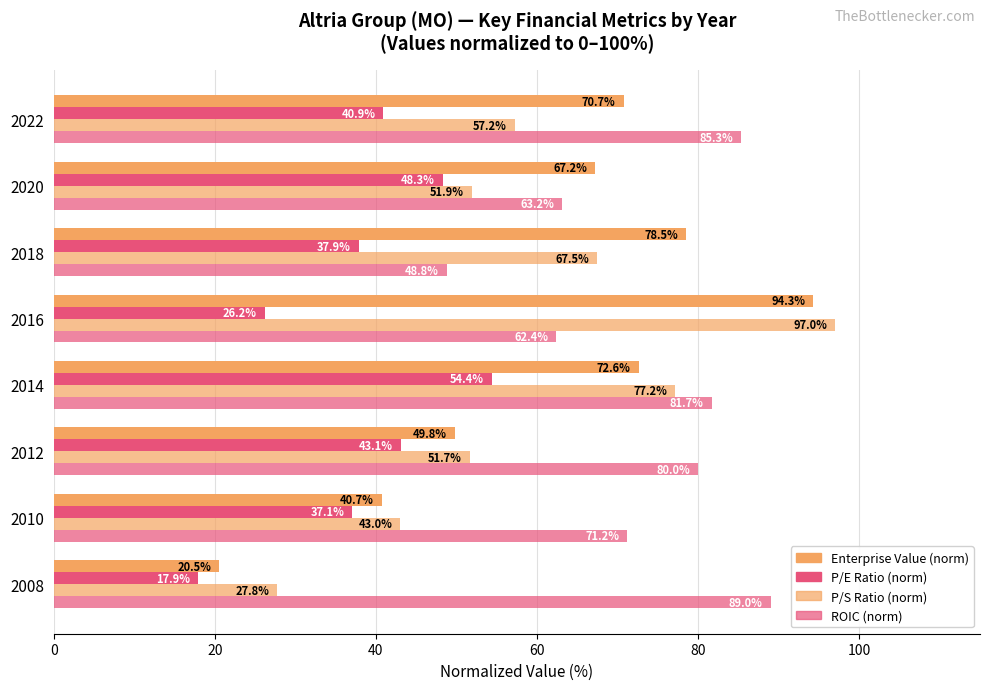

How many distinct data groups are displayed?

4